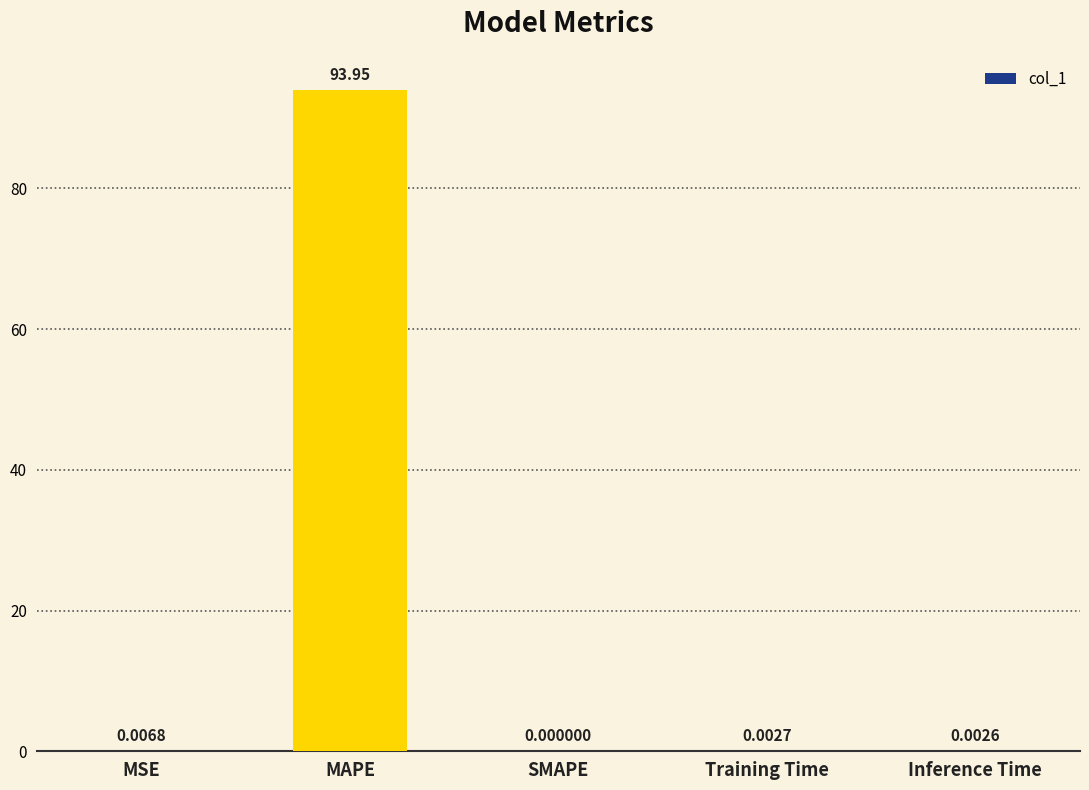

What is the sum of all values?

94.0